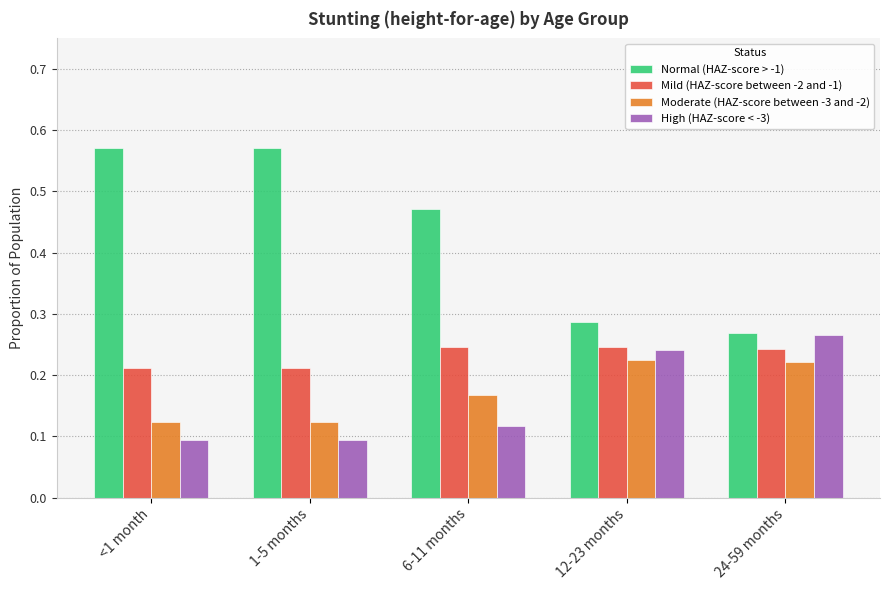

Which series has the largest total across all categories?

Normal (HAZ-score > -1)